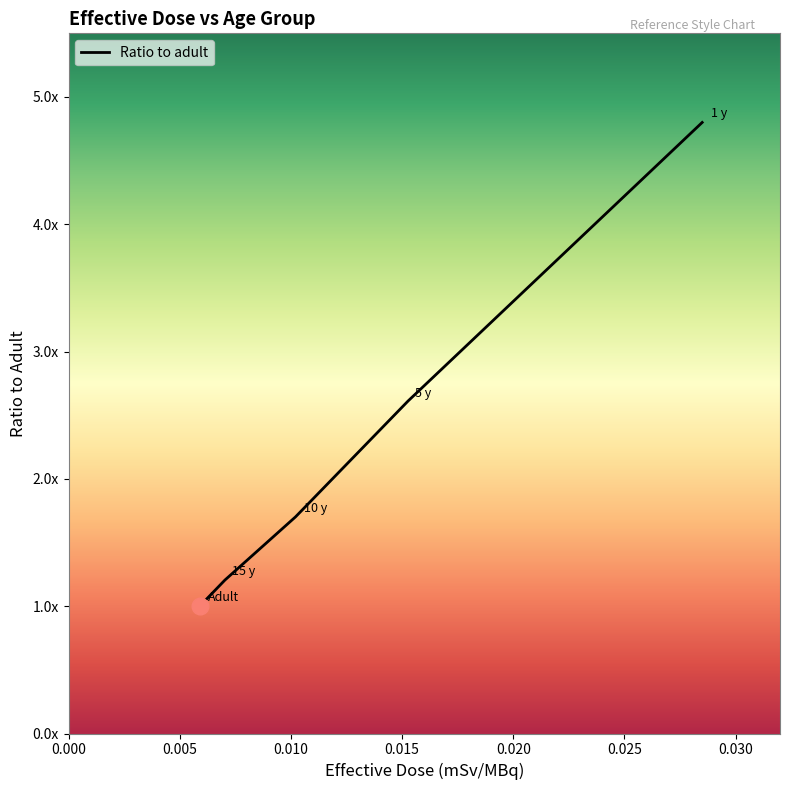

Does the chart have visible grid lines?

No